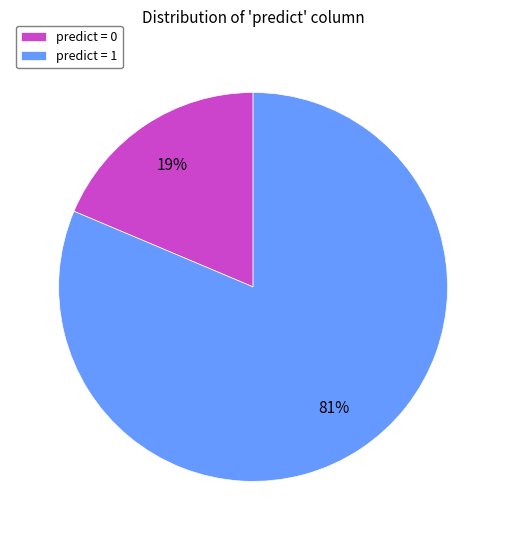

True or false: predict = 0 accounts for 19% of the total.

True